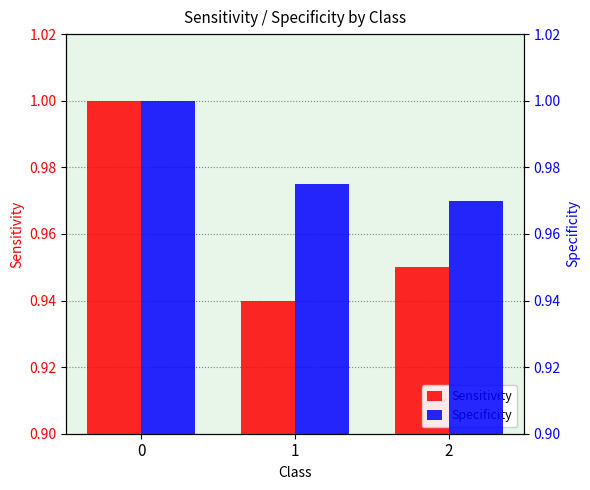

Reading left to right, what are all the values shown in this chart?

Sensitivity: 1.0	0.9	0.9
Specificity: 1.0	1.0	1.0